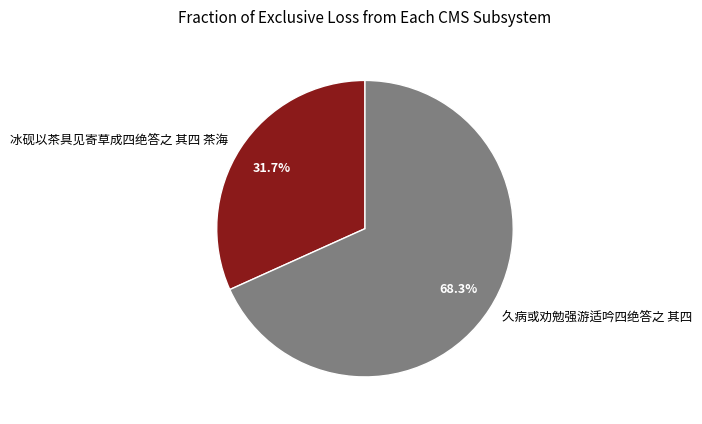

What is the ratio of the value at 冰砚以茶具见寄草成四绝答之 其四 茶海 to the value at 久病或劝勉强游适吟四绝答之 其四?

0.5